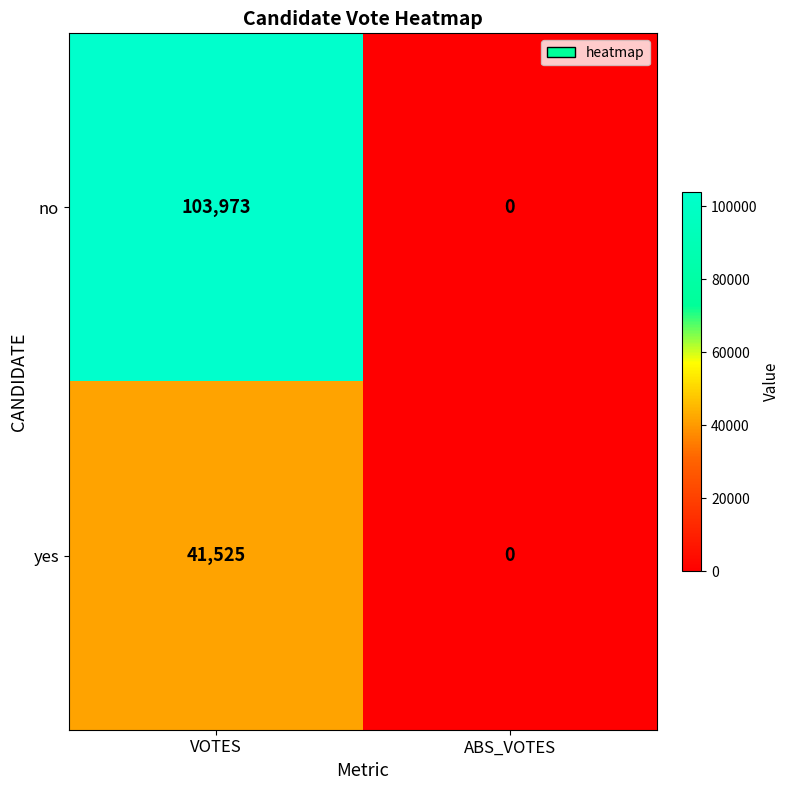

How many data points does each series have?

2